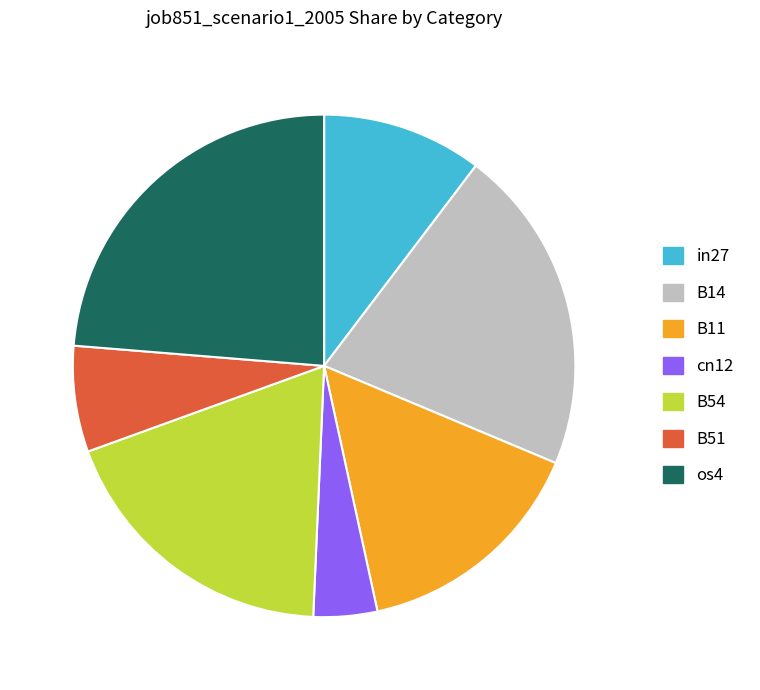

How many segments does this pie chart have?

7